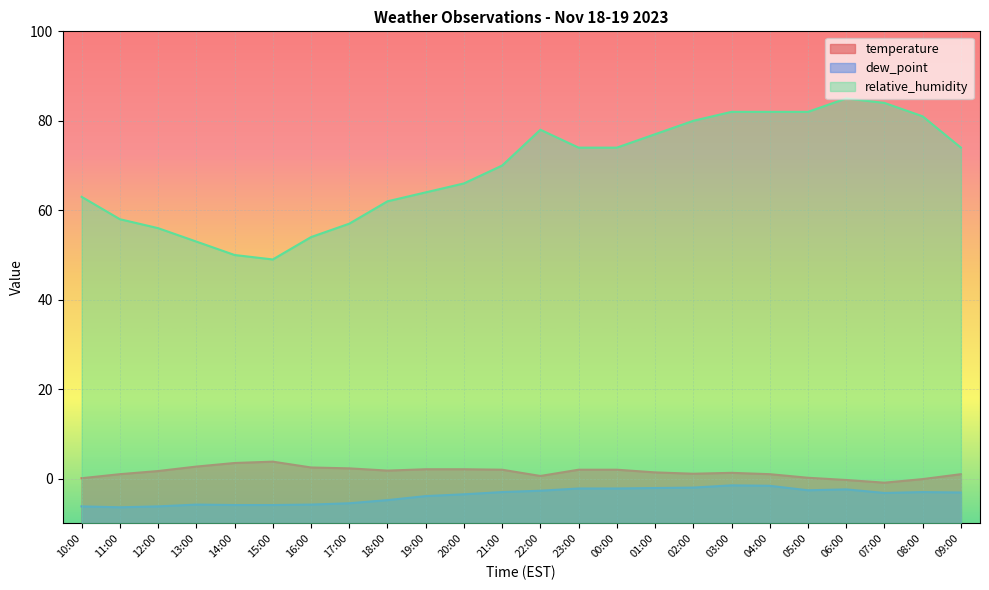

How many lines are shown in the chart?

3